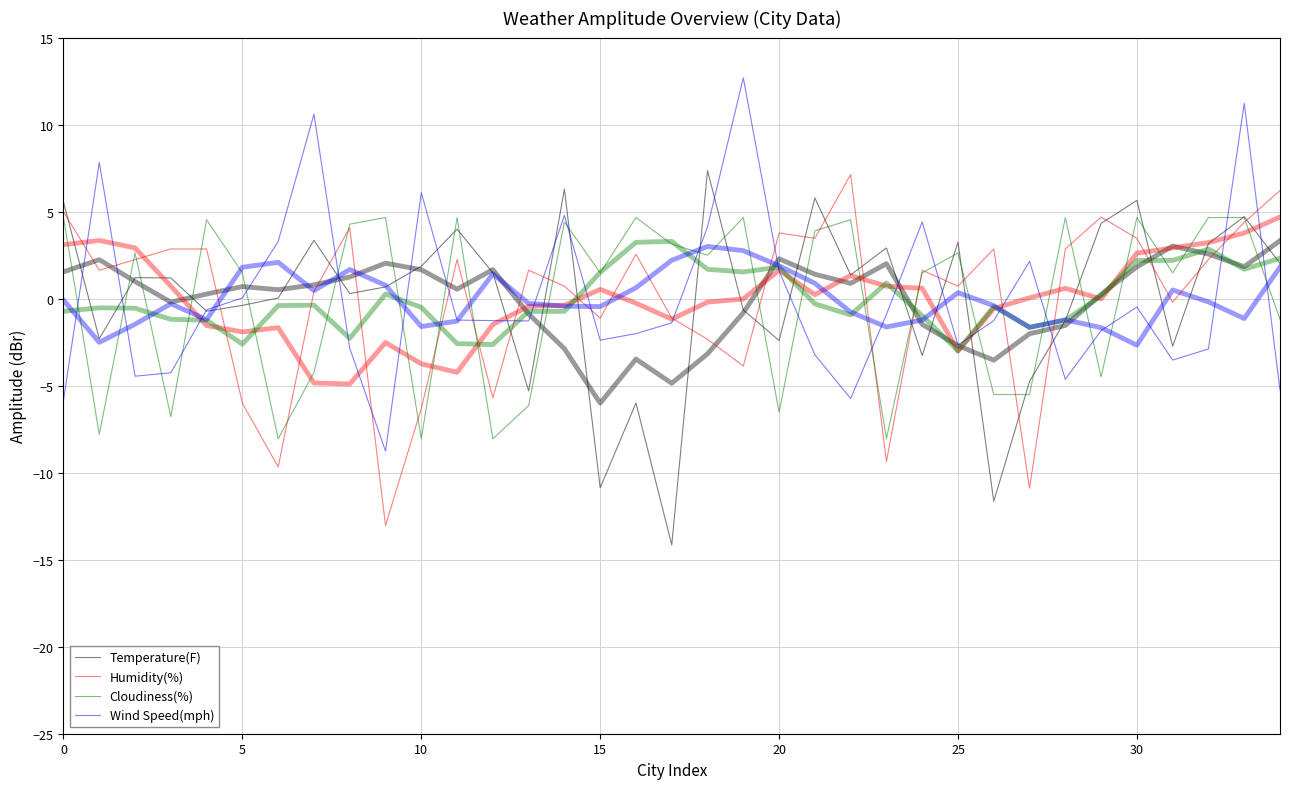

How many lines are shown in the chart?

4